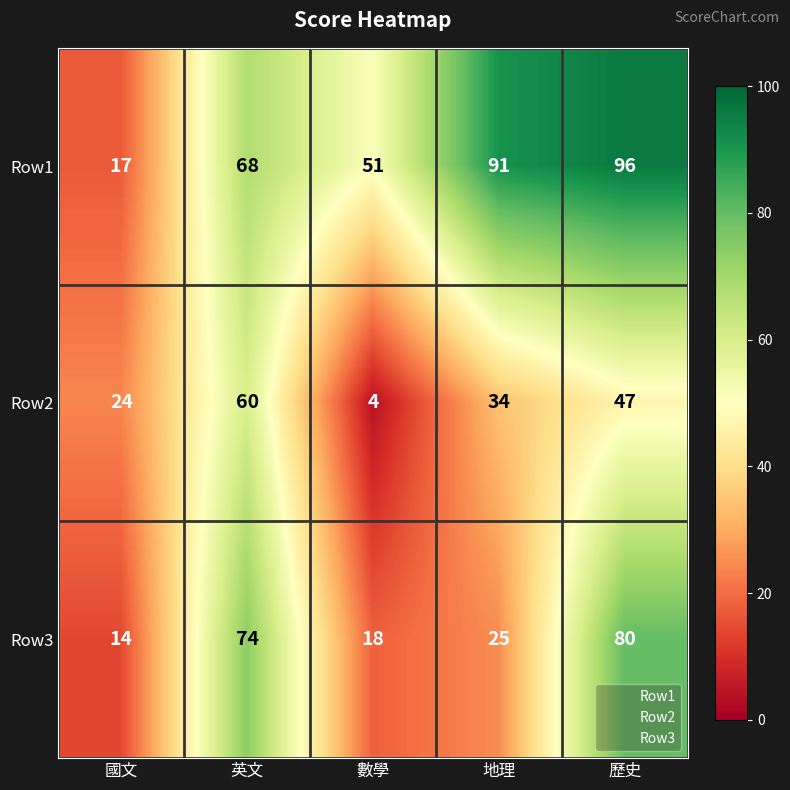

Is it true that Row2 equals 34 at 地理?

True